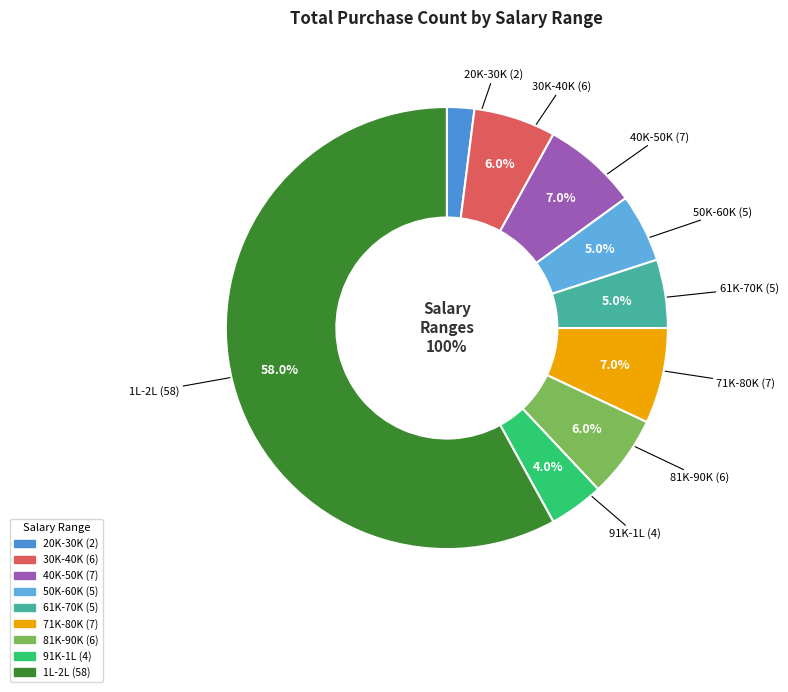

Does any single category account for the majority?

Yes